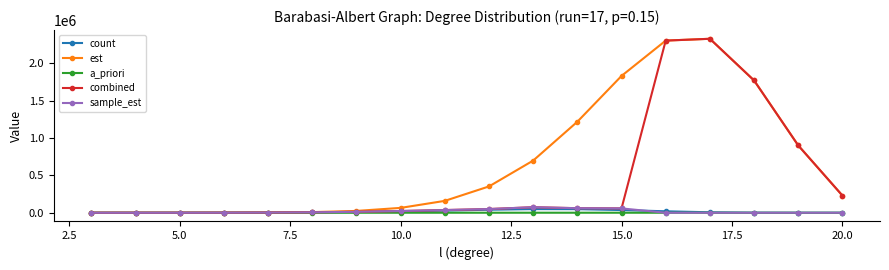

How many times do count and est cross each other?

1